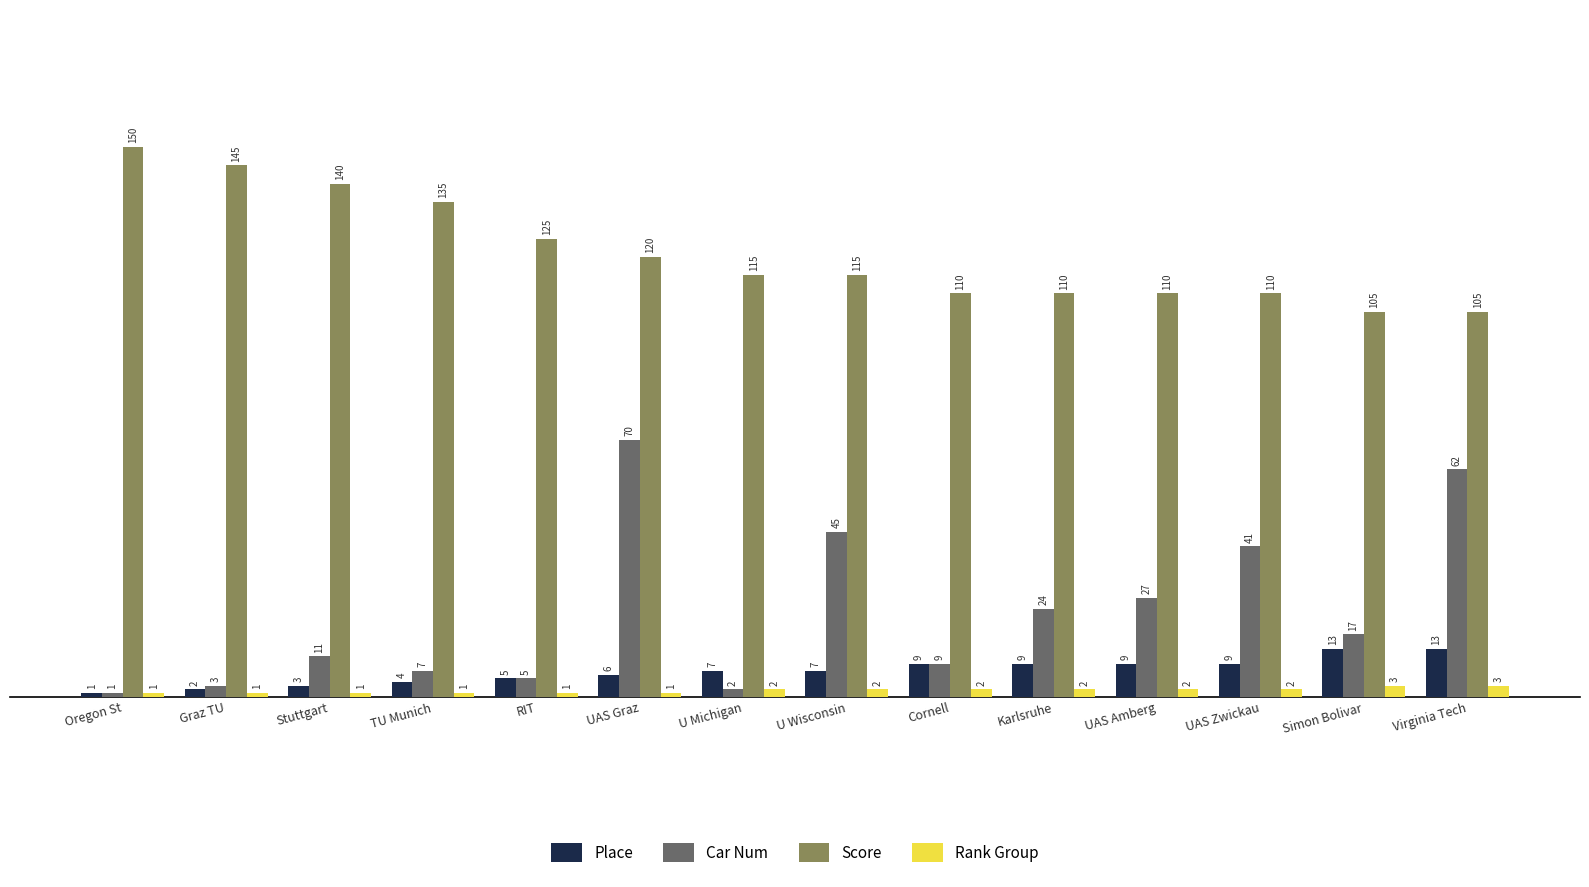

What is the total value across all series at U Wisconsin?

169